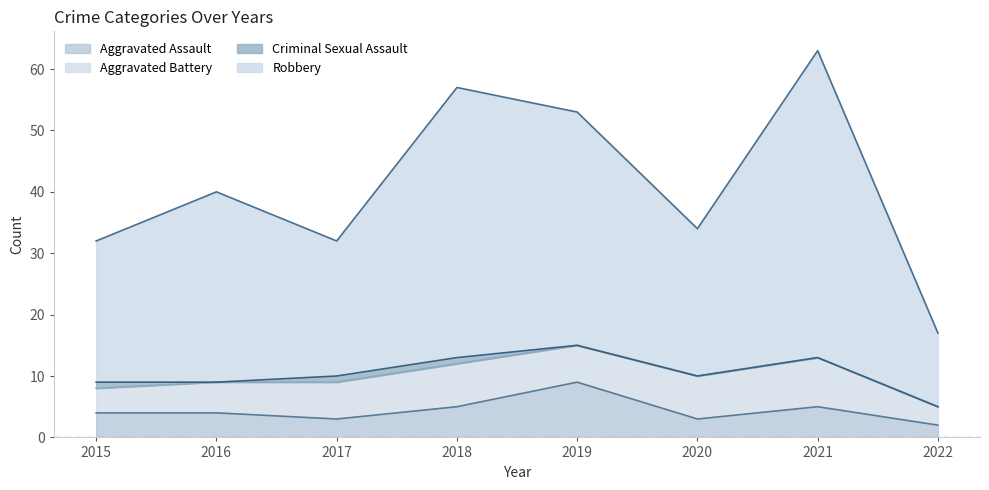

Which has a higher value, 2018 or 2022?

2018